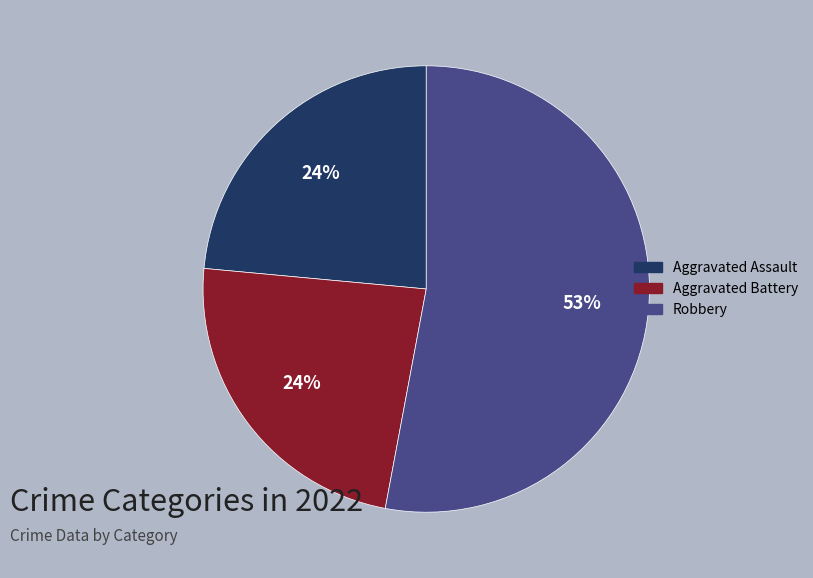

Does any single category account for the majority?

Yes